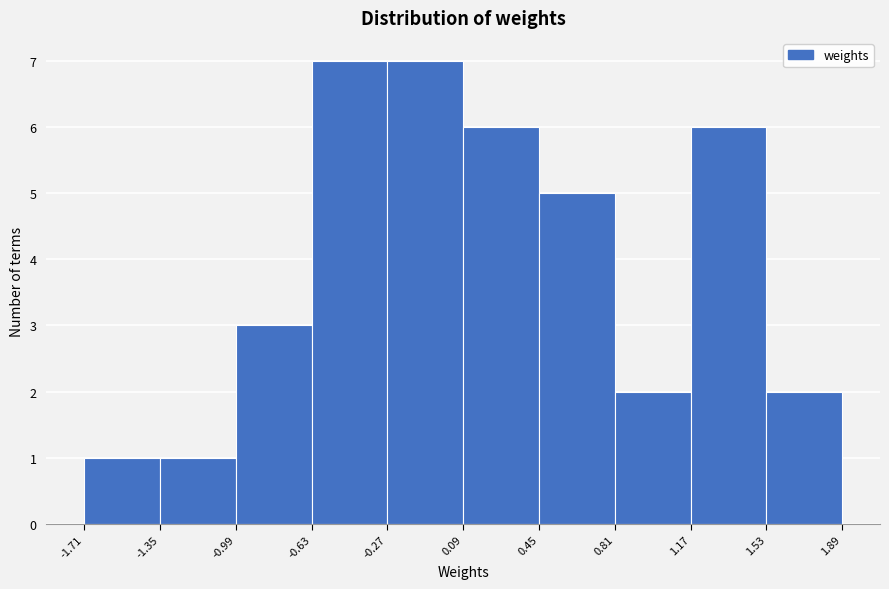

What is the height of the bar covering -1.71 to -1.35 on the x-axis? The values are not printed on the chart, so give them approximately, as read against the axis.

1